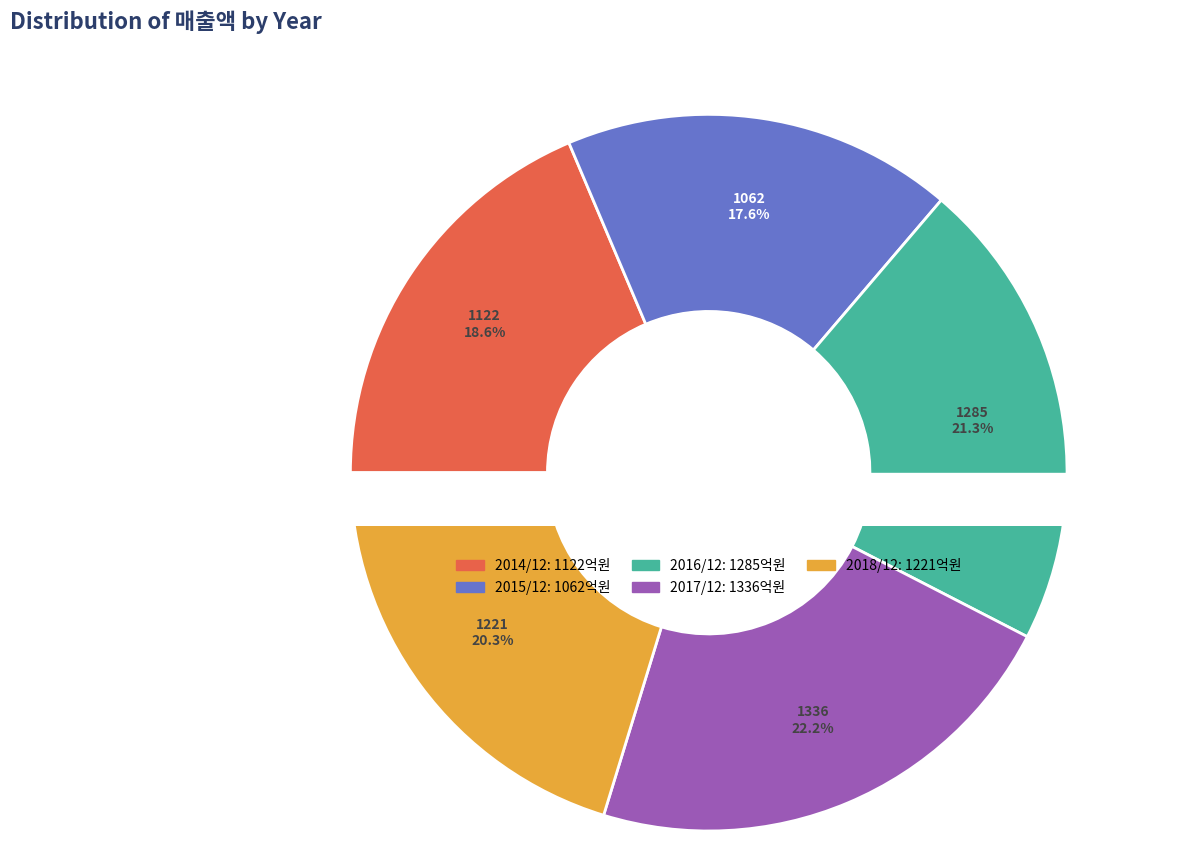

Do 2017/12 and 2015/12 together represent more than half of the pie?

No